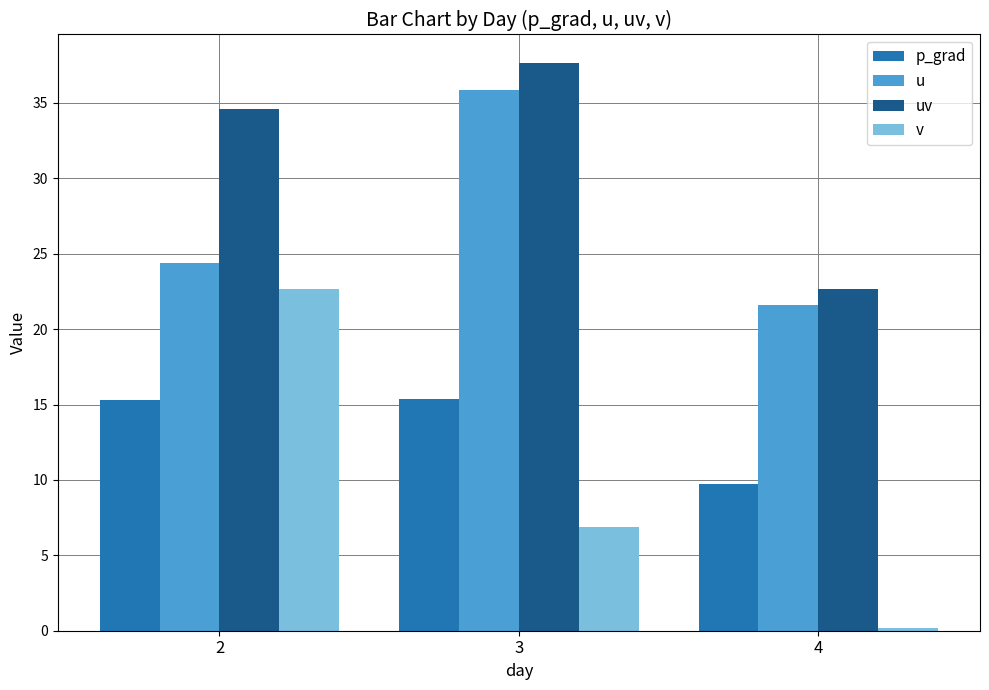

Are the bars grouped side by side (vs. stacked)?

Yes